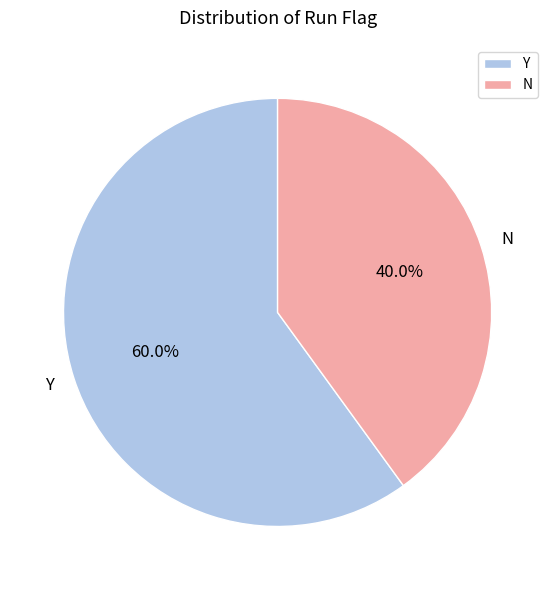

To the nearest percent, what is the average slice percentage?

50%